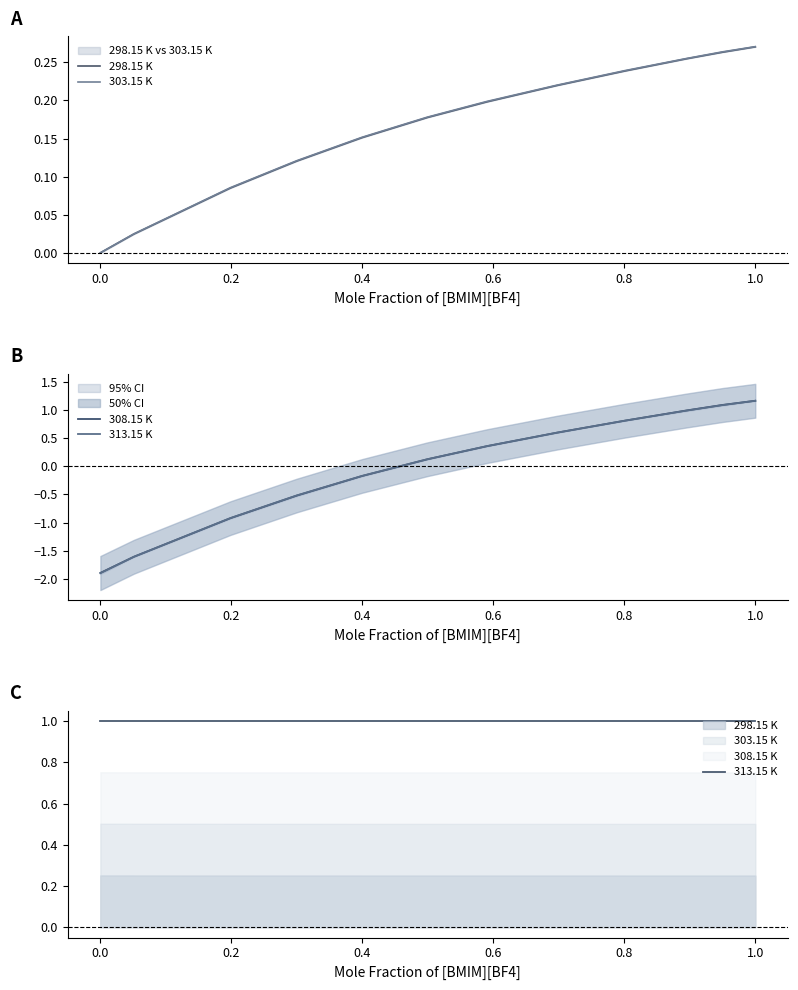

At which category is the sum across all series the highest?

1.0